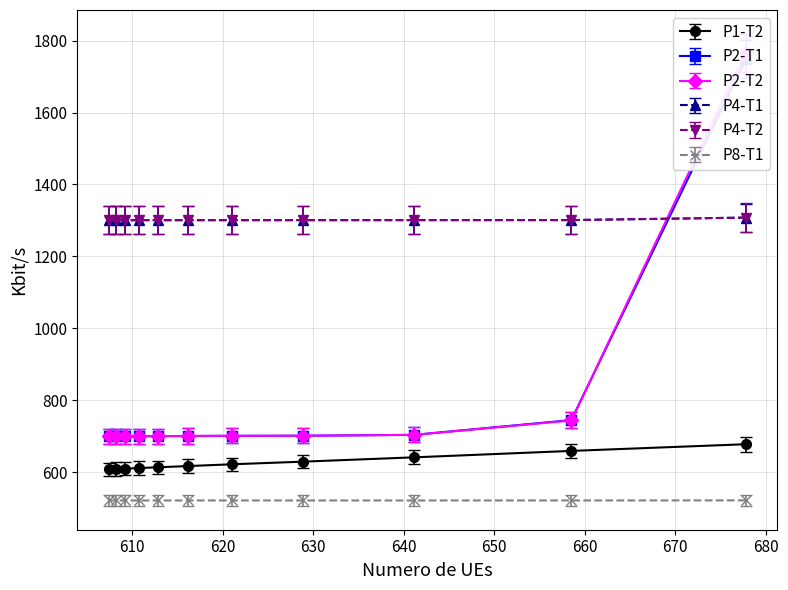

Is it true that P1-T2 equals 1040.9 at 641.15088285466?

False